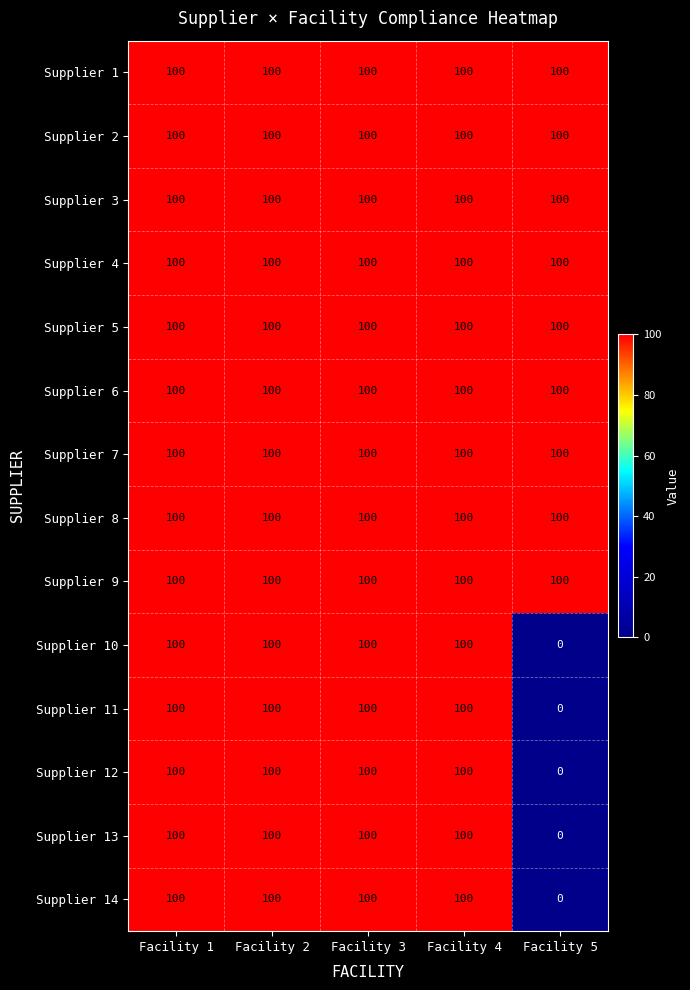

Which category has the lowest value across all series?

Facility 5